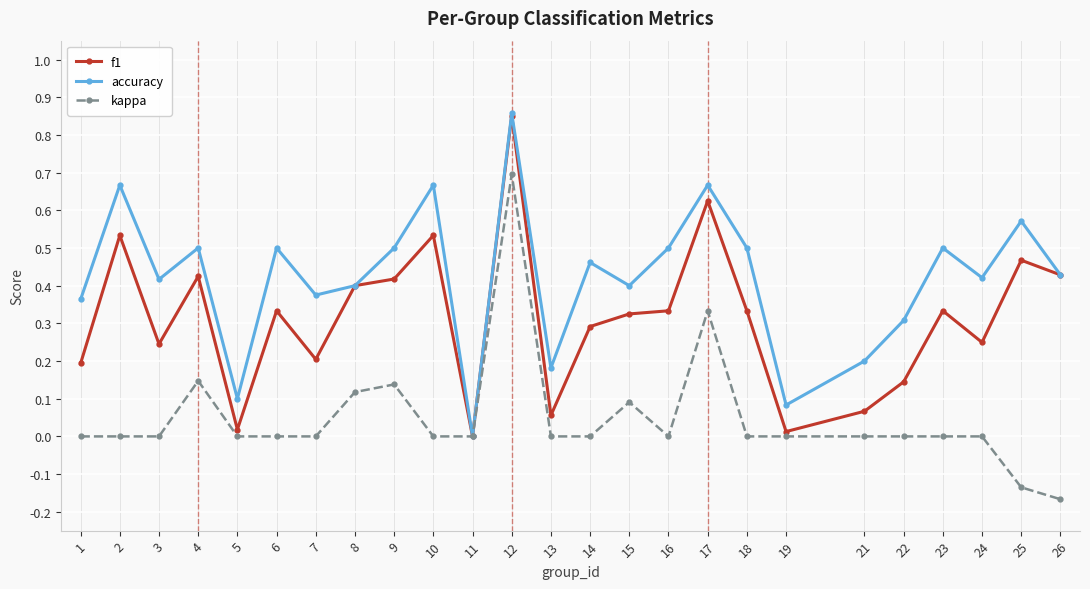

Rank the series by their average value, from lowest to highest.

kappa, f1, accuracy